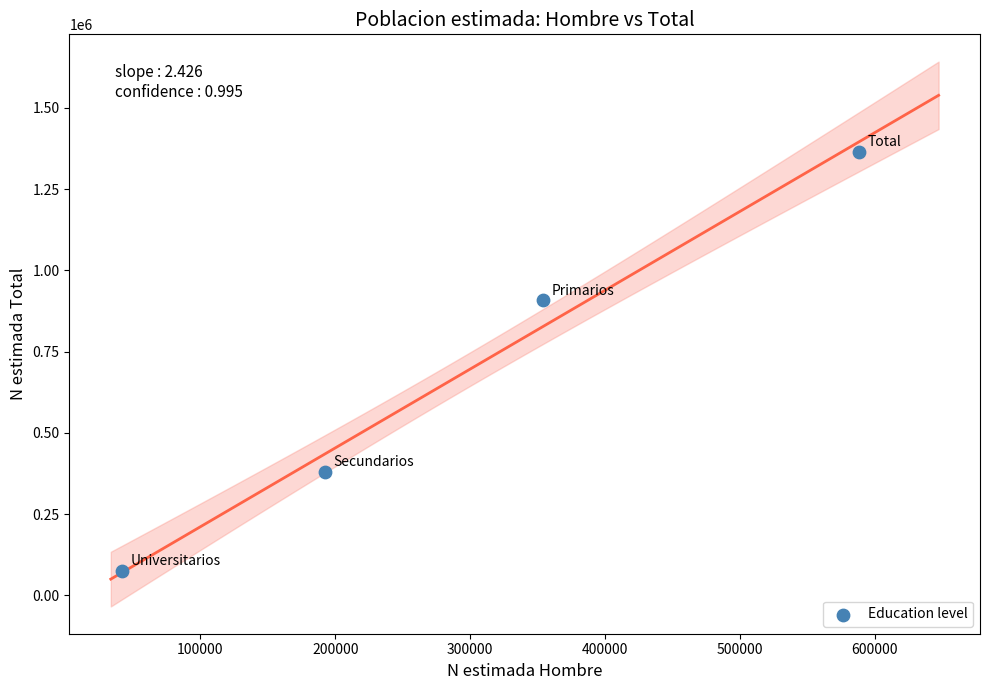

What Y value in the scatter plot is closest to 720335?

908658